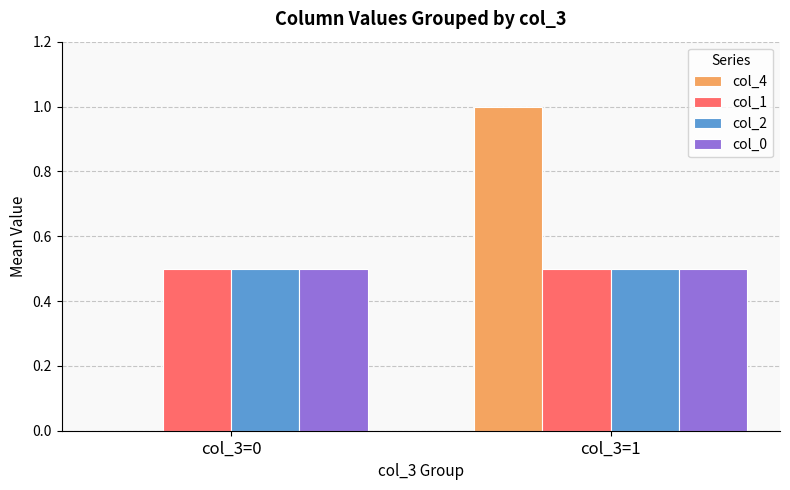

Between col_3=0 and col_3=1, which series saw the biggest shift?

col_4